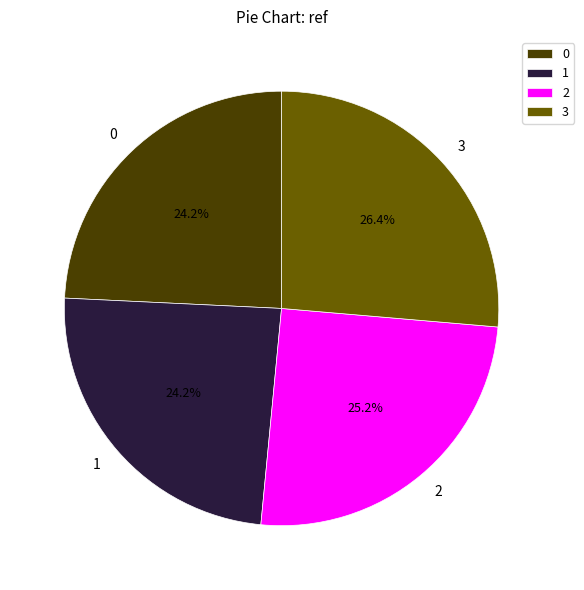

Is there a majority slice in this chart?

No